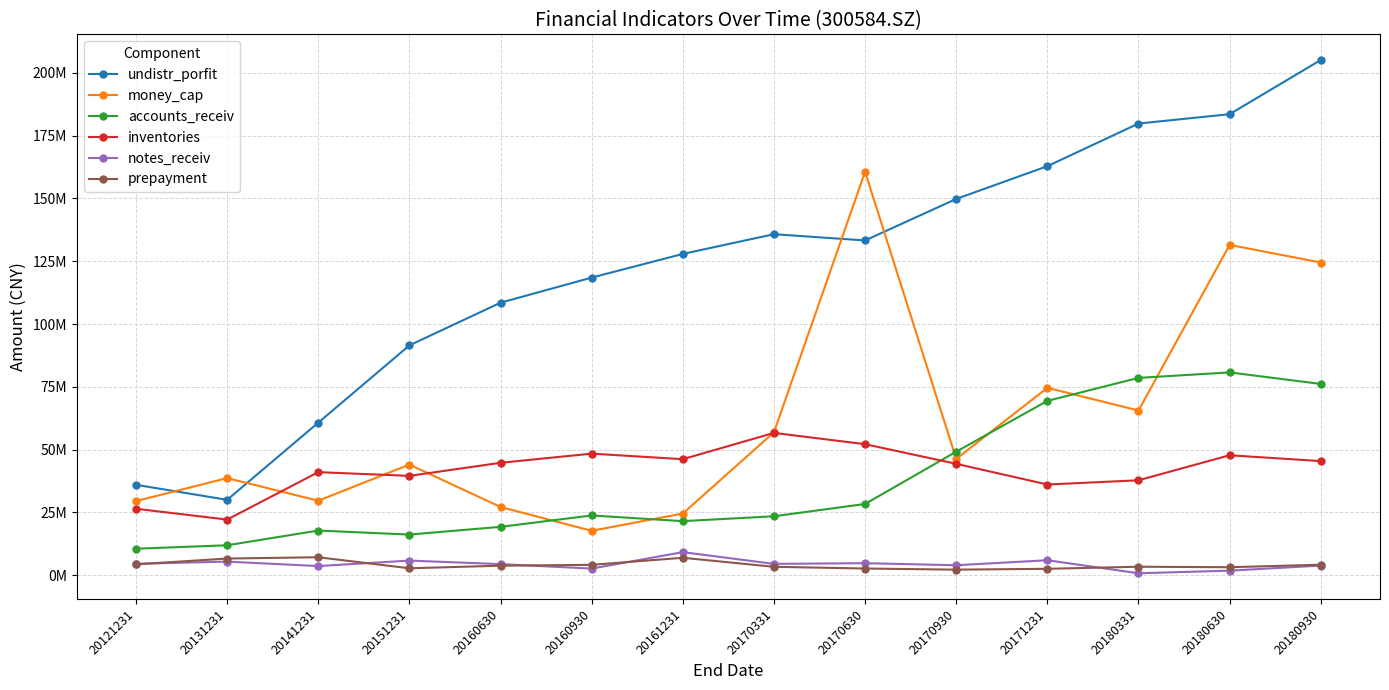

What is the value of the undistr_porfit point at the 4th from the left?

91489482.5